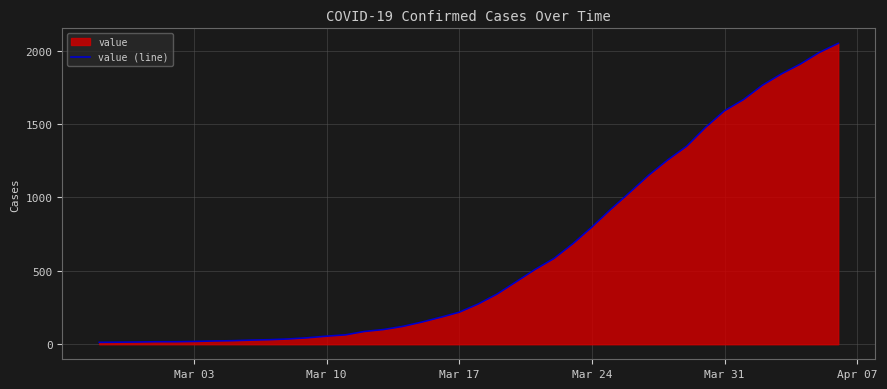

What is the greatest value displayed?

2049